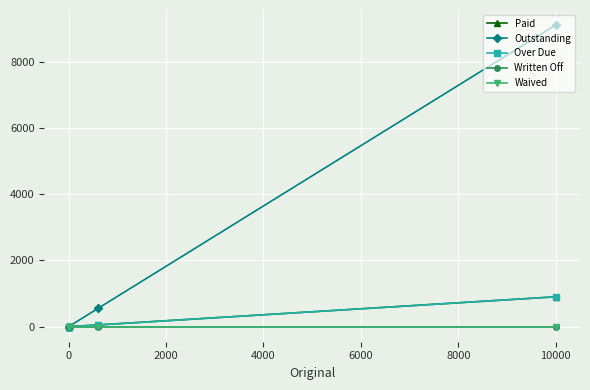

The Paid series shows 0.0 at 0. True or false?

True